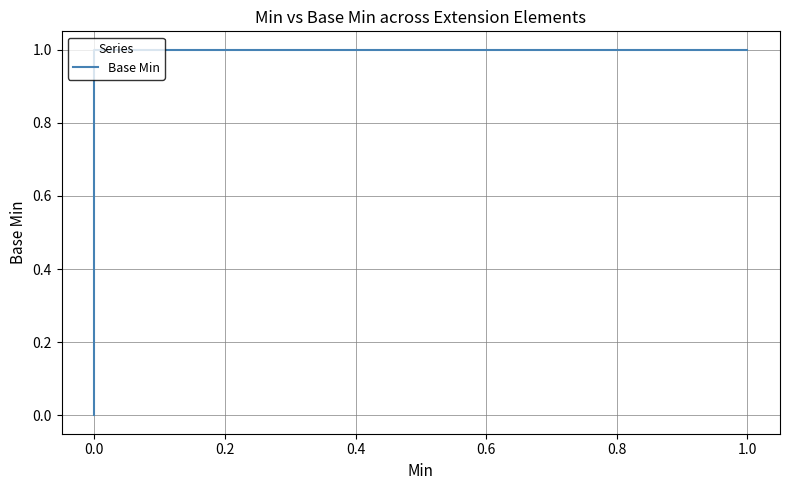

How many distinct data groups are displayed?

1